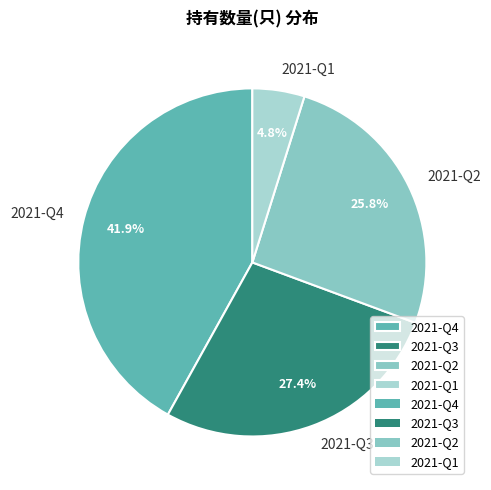

To the nearest percent, what is the difference between the 2021-Q3 and 2021-Q4 slice percentages?

15%